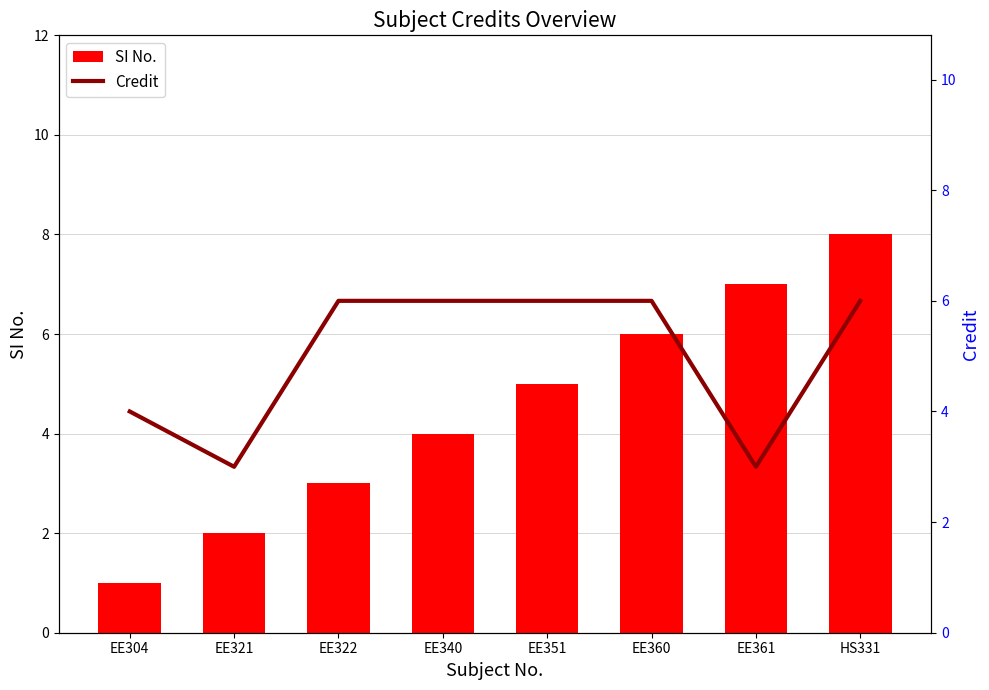

Is it true that SI No. equals 5 at EE351?

True